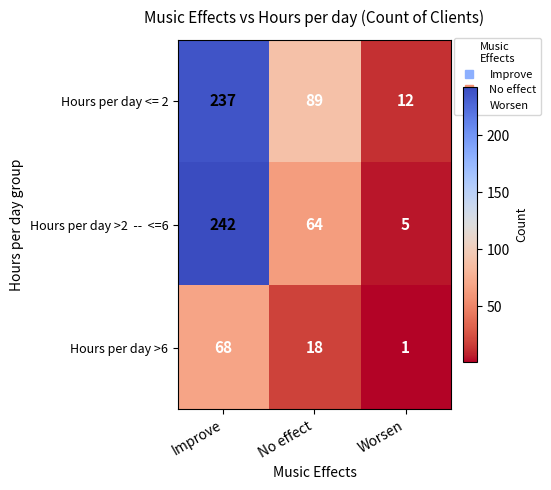

What is the difference between the Hours per day <= 2 values at Worsen and No effect?

77